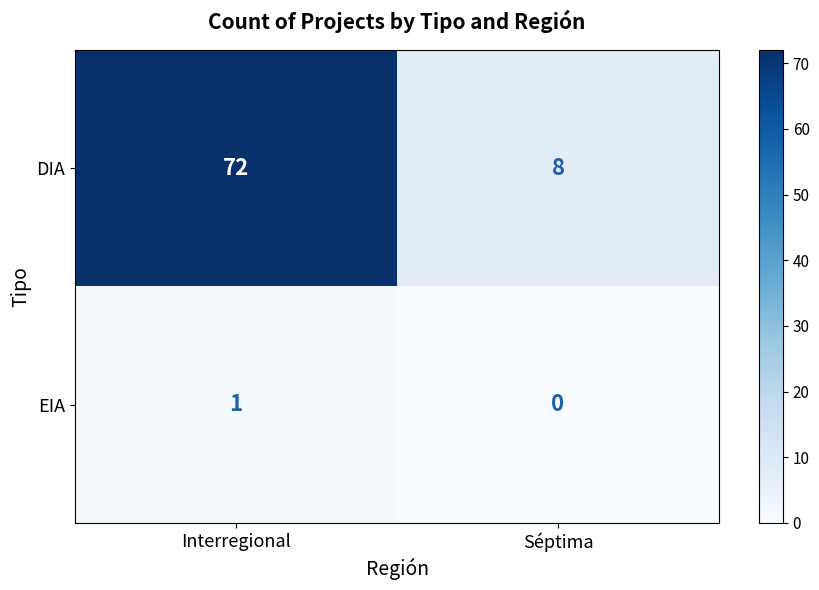

At which label does EIA reach its peak?

Interregional